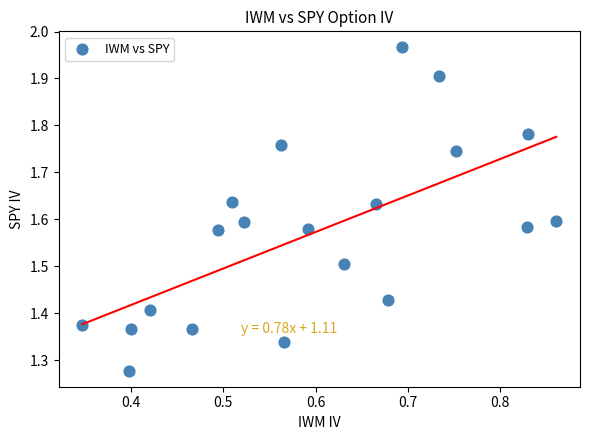

What is the range of Y values (max minus min)?

0.7